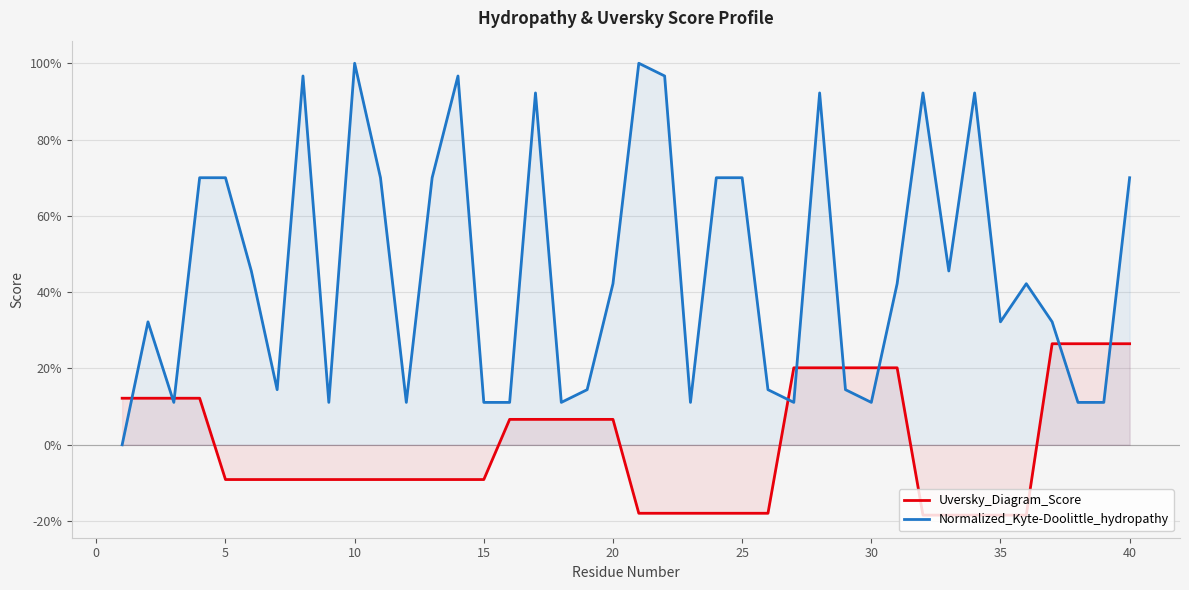

What are all the series names shown in the legend?

Uversky_Diagram_Score, Normalized_Kyte-Doolittle_hydropathy